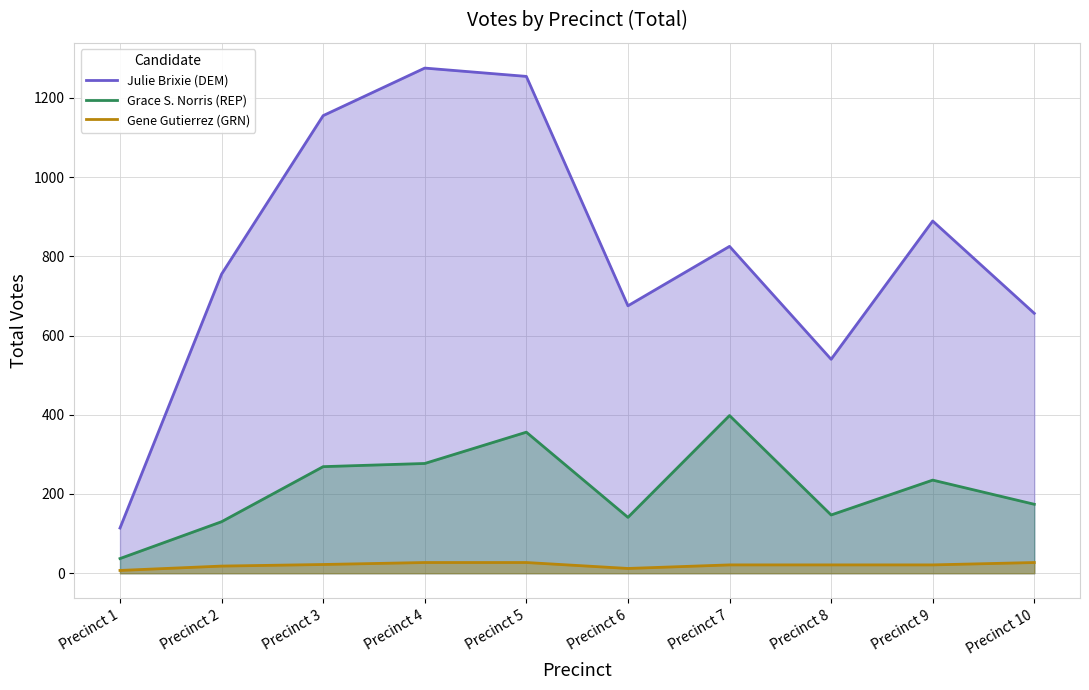

How many lines are shown in the chart?

3